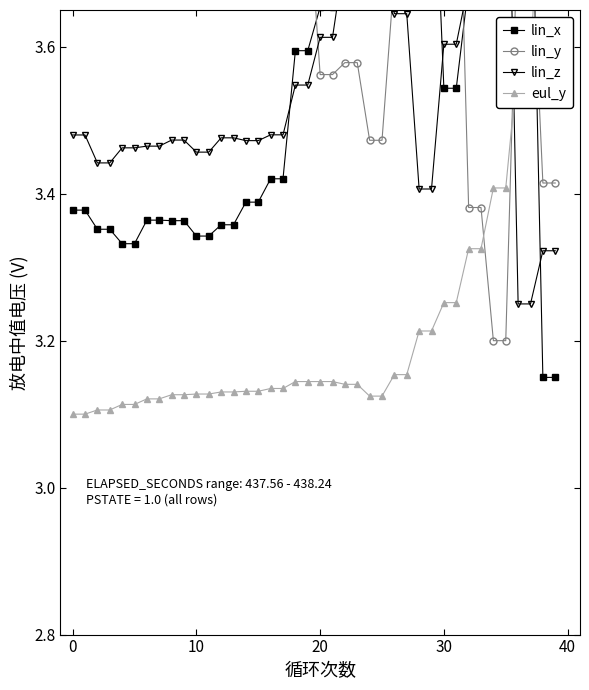

How many series are shown in this chart?

4